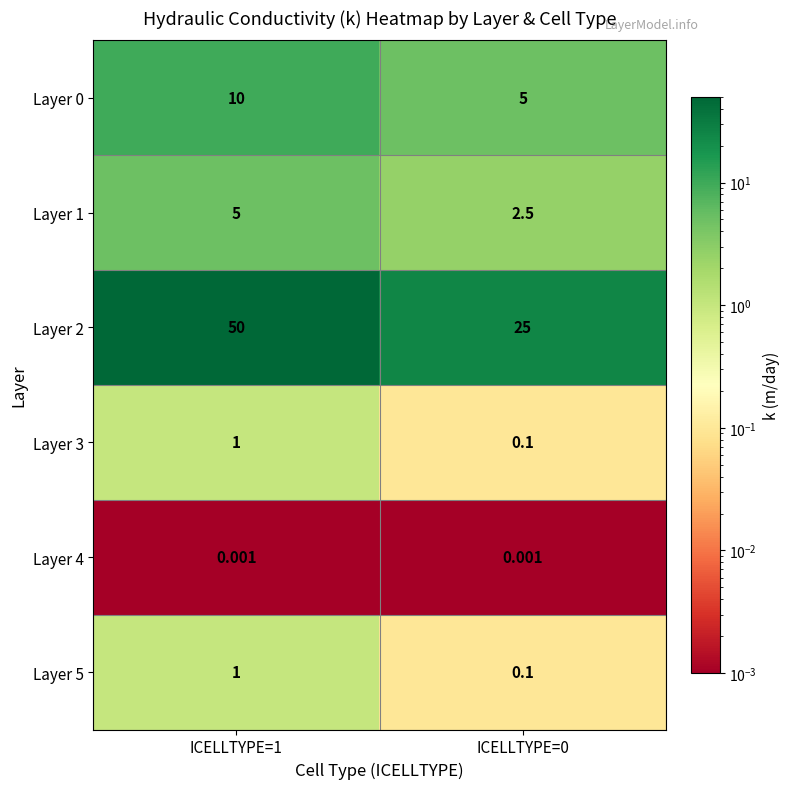

Is the value of Layer 4 at ICELLTYPE=0 greater than the value of Layer 1 at ICELLTYPE=1?

No